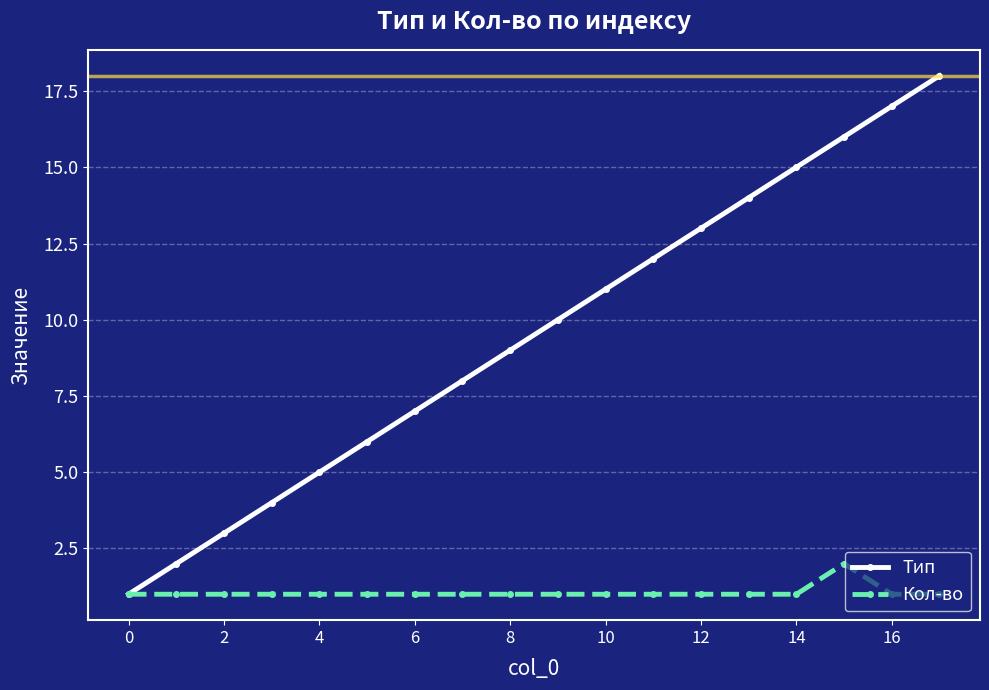

True or false: Тип has more than 2 interior local peaks.

False